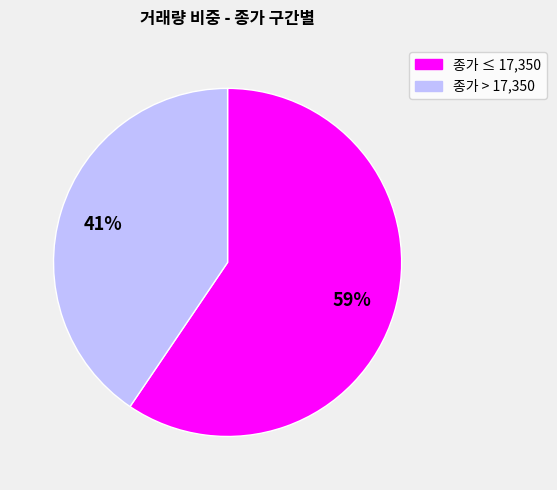

To the nearest percent, what is the average slice percentage?

50%